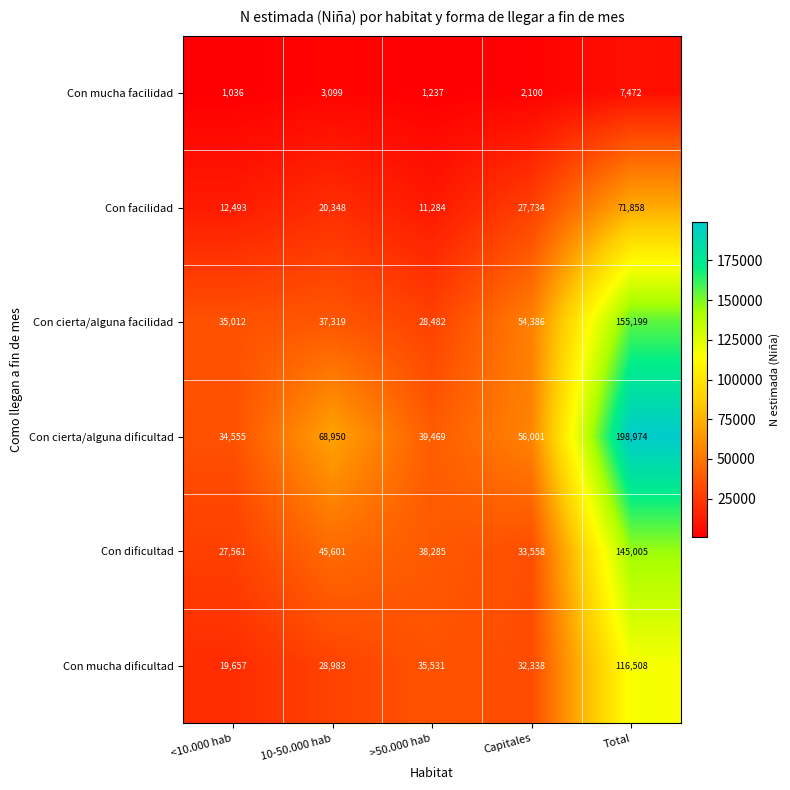

List the series in order of their peak value, lowest first.

Con mucha facilidad, Con facilidad, Con mucha dificultad, Con dificultad, Con cierta/alguna facilidad, Con cierta/alguna dificultad